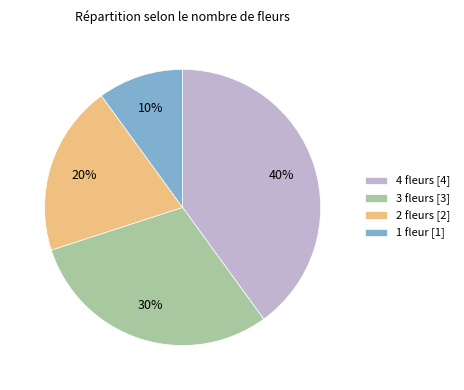

Which slice is the largest?

4 fleurs